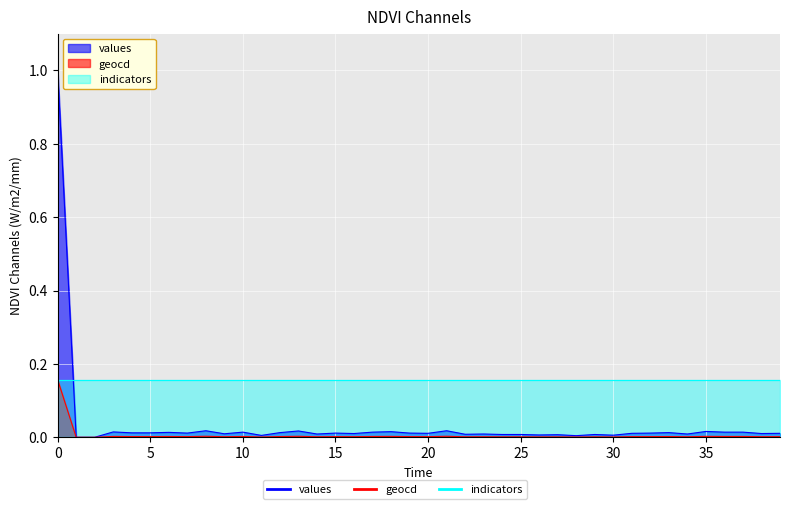

Between 26 and 36, which series saw the biggest shift?

values